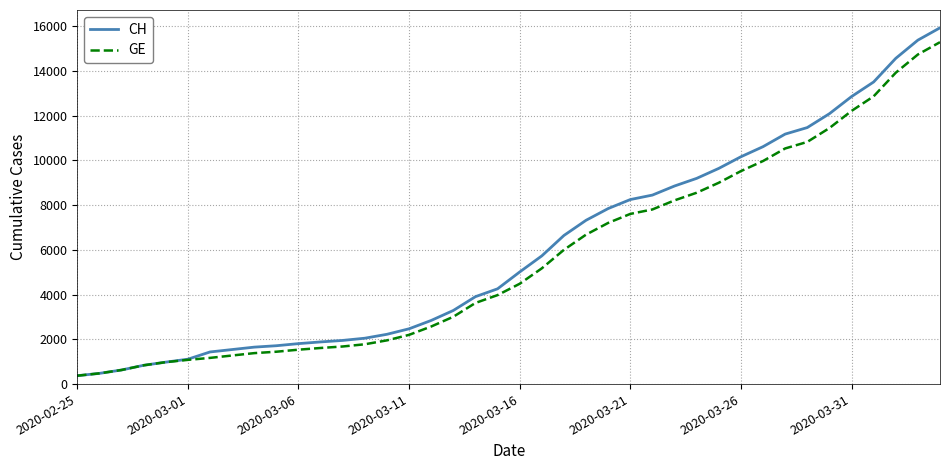

Which series has the largest range (max minus min)?

CH